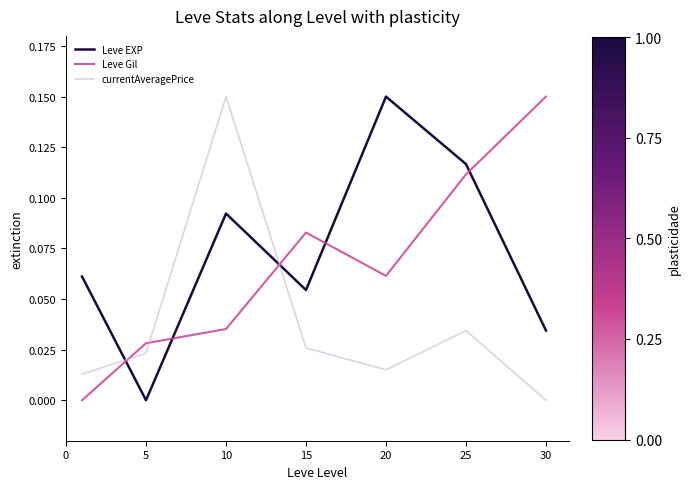

How many intersections are there between Leve EXP and Leve Gil?

5